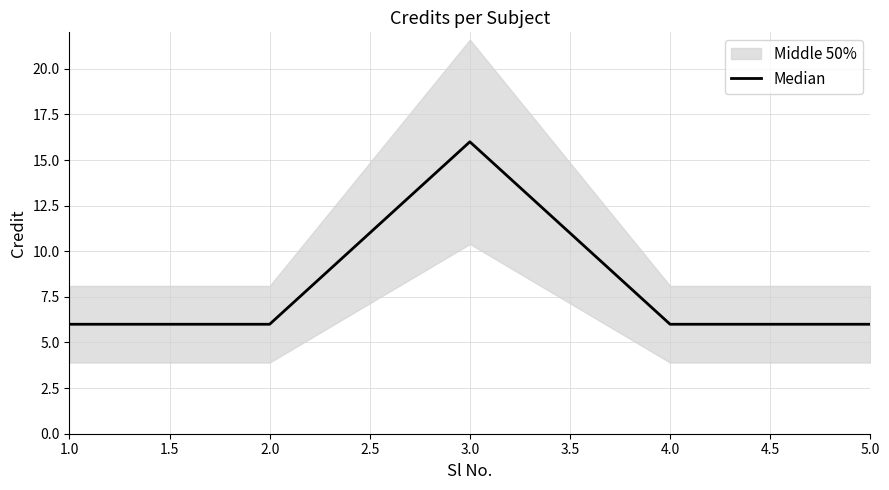

Which category has the highest value in the Median series?

3.0